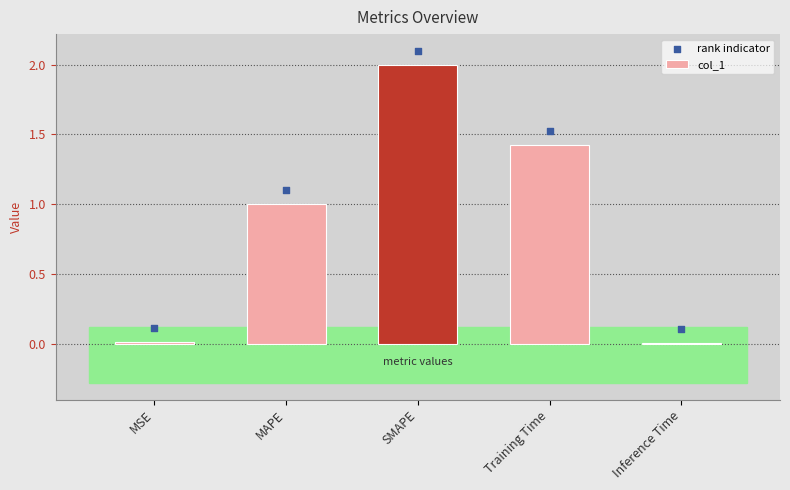

Which series contains the lowest Y value?

col_1